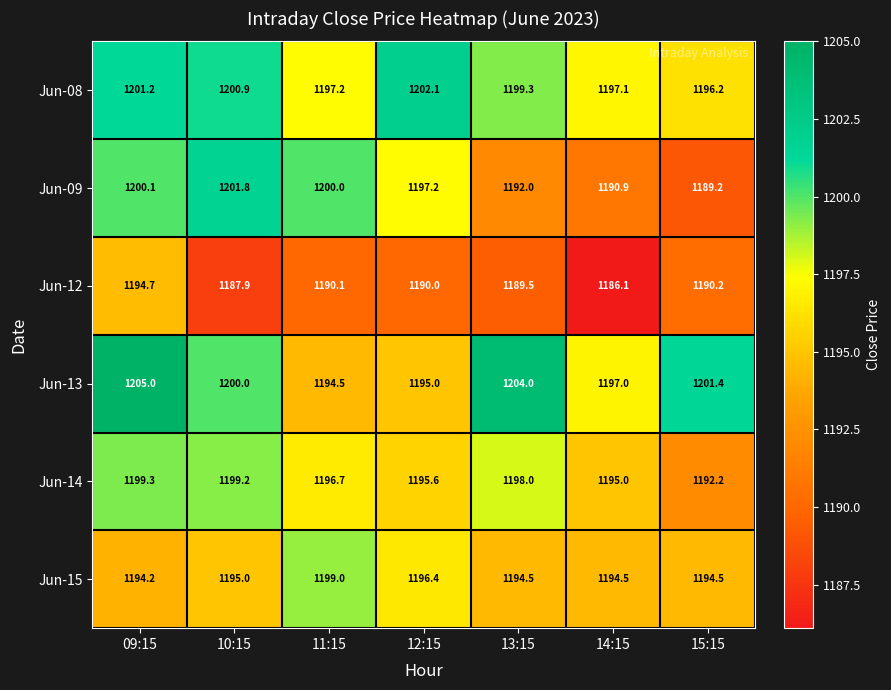

True or false: Jun-08 has a value of 837.2 at 14:15.

False